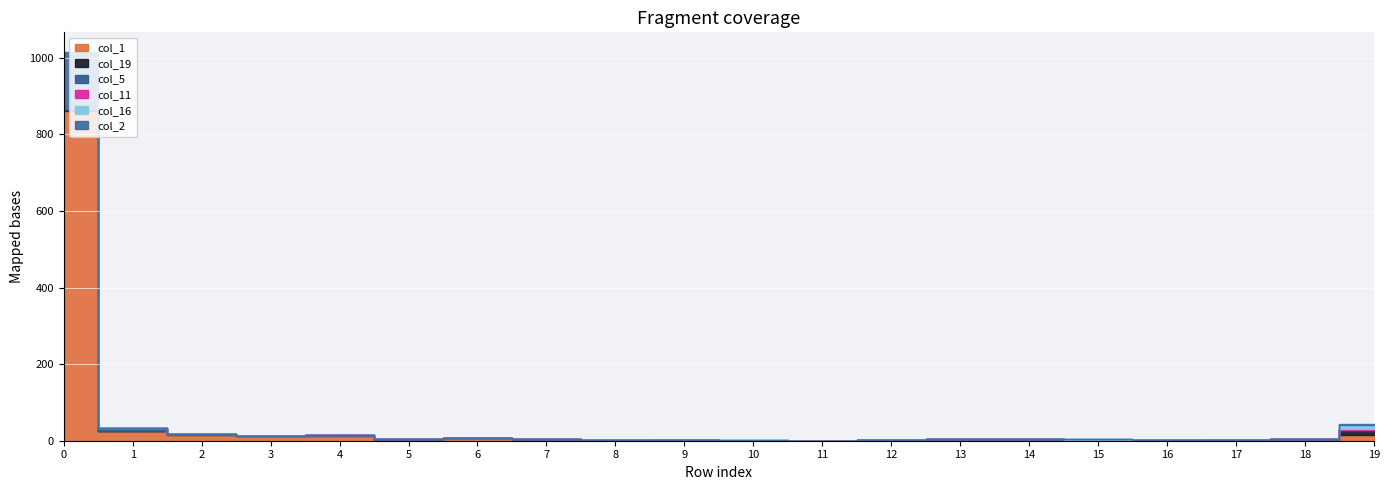

What is the value of the col_16 point at the 16th from the left?

3